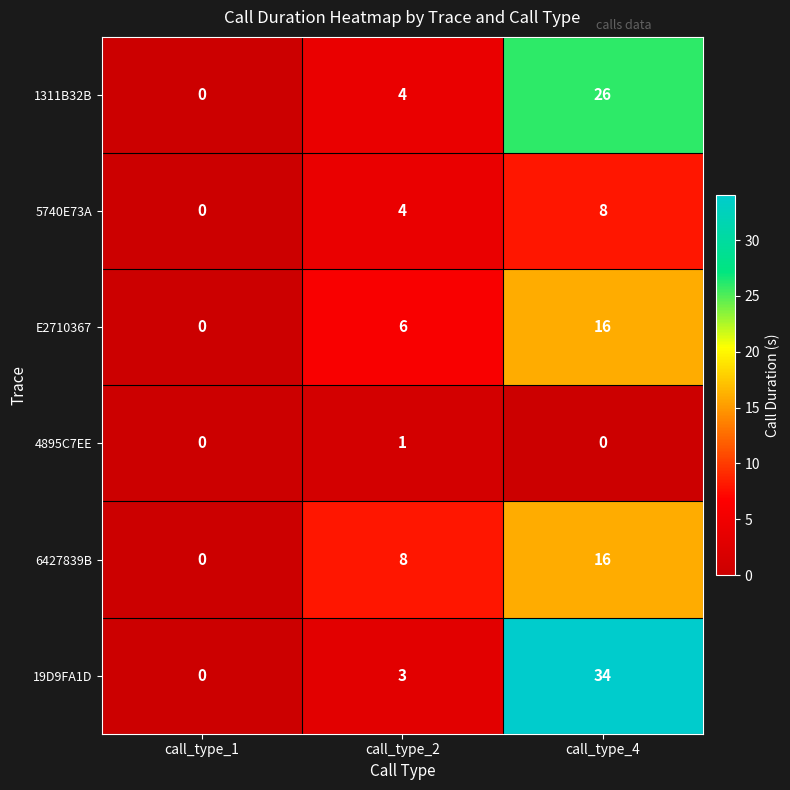

Between call_type_1 and call_type_4, which series saw the biggest shift?

19D9FA1D